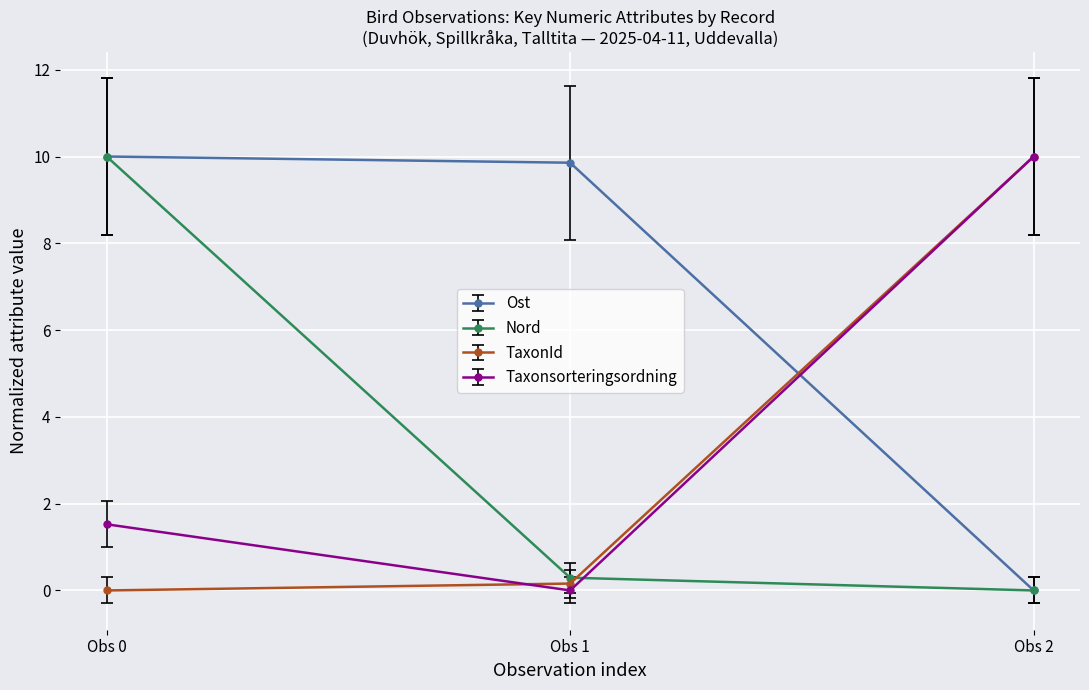

True or false: TaxonId has a value of 10.0 at Obs 2.

True